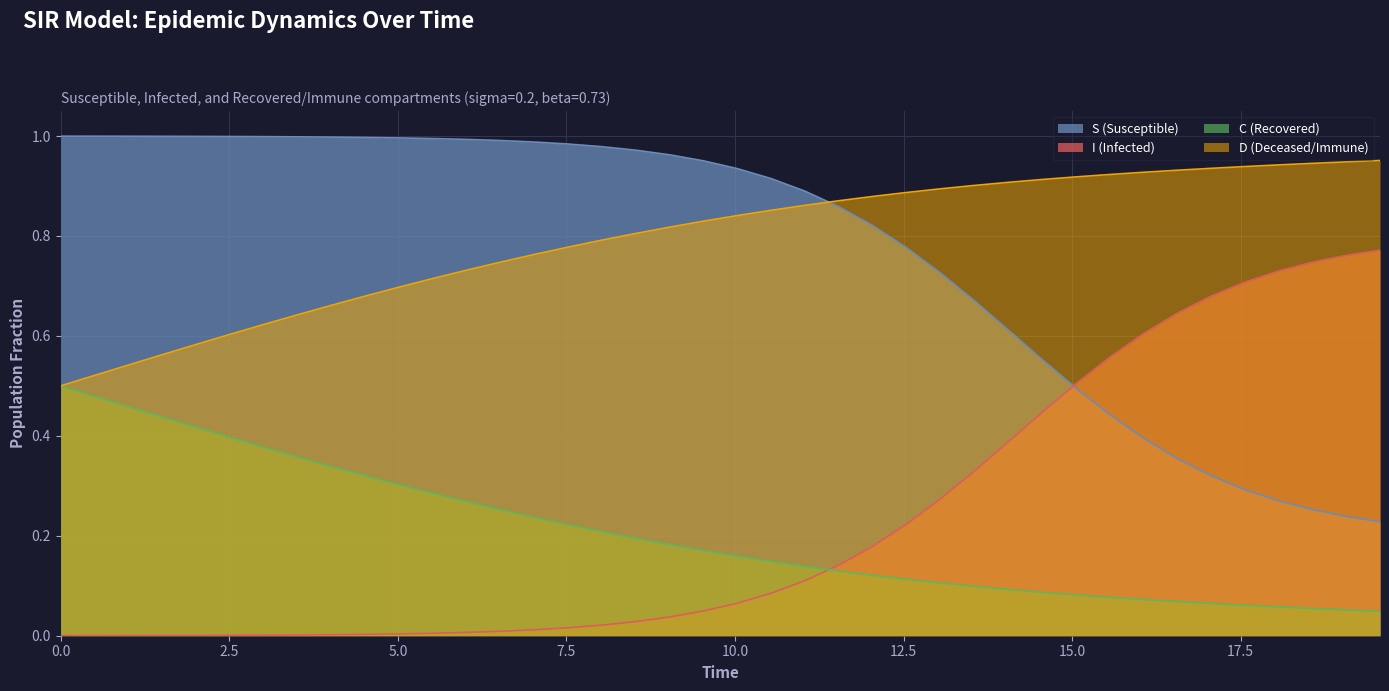

After their last crossing, which series has the higher values: S (Susceptible) or D (Deceased/Immune)?

D (Deceased/Immune)